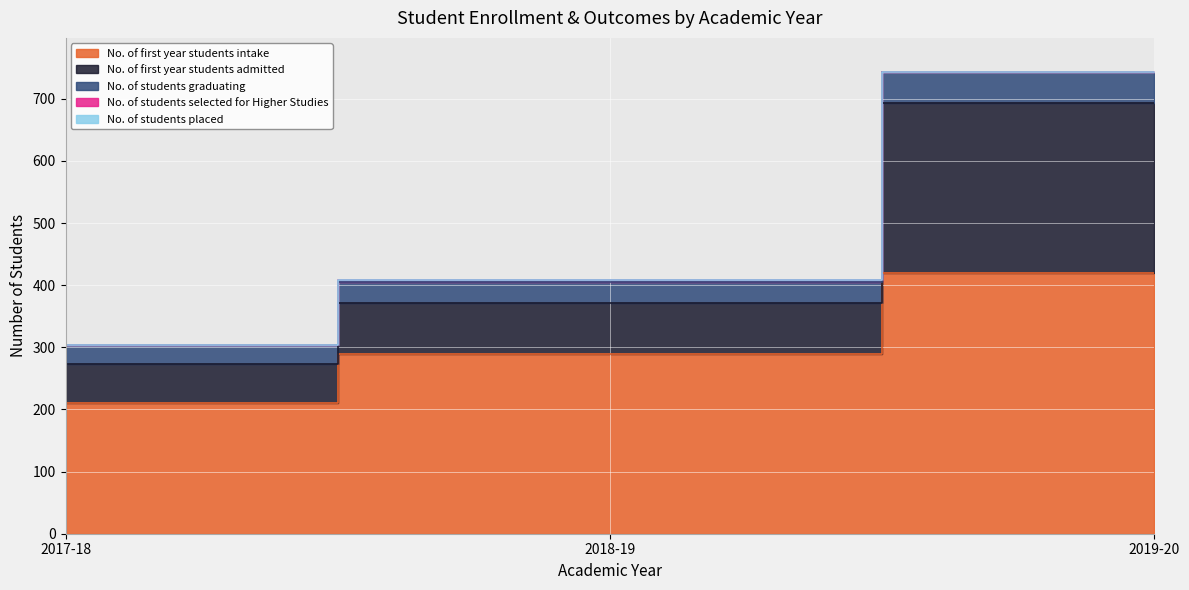

What is the label of the 3rd point from the left?

2019-20